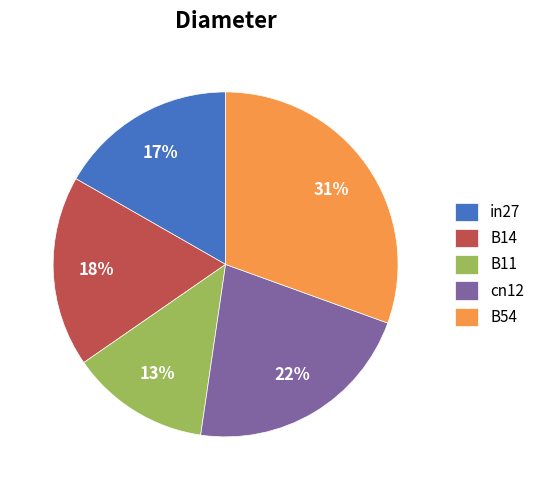

Is it true that cn12 is 22% of the pie?

True